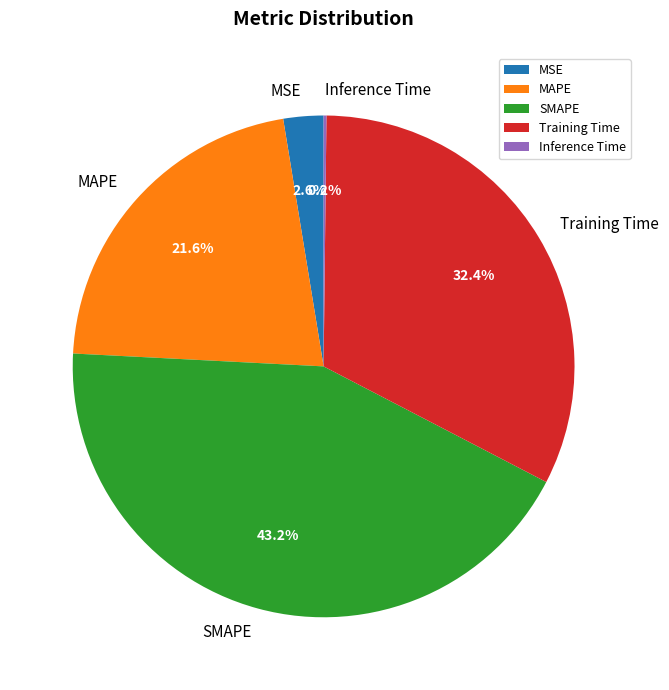

Approximately how many times larger is the value at SMAPE compared to Training Time?

1.3